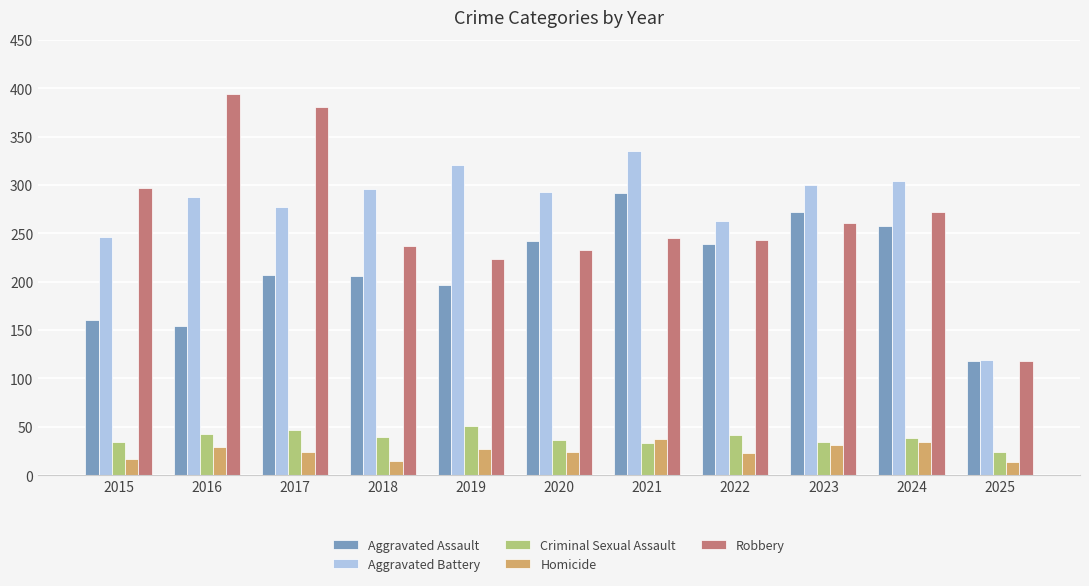

Which series has the largest total across all categories?

Aggravated Battery